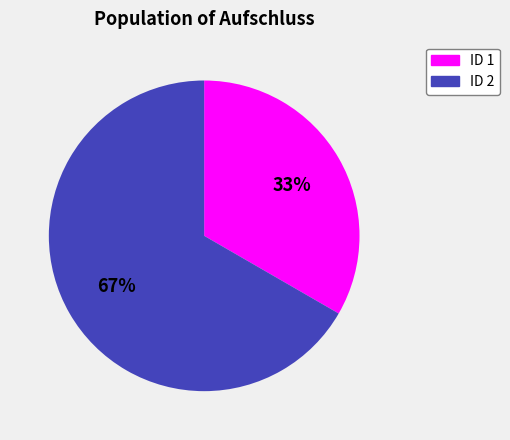

To the nearest percent, what is the average slice percentage?

50%